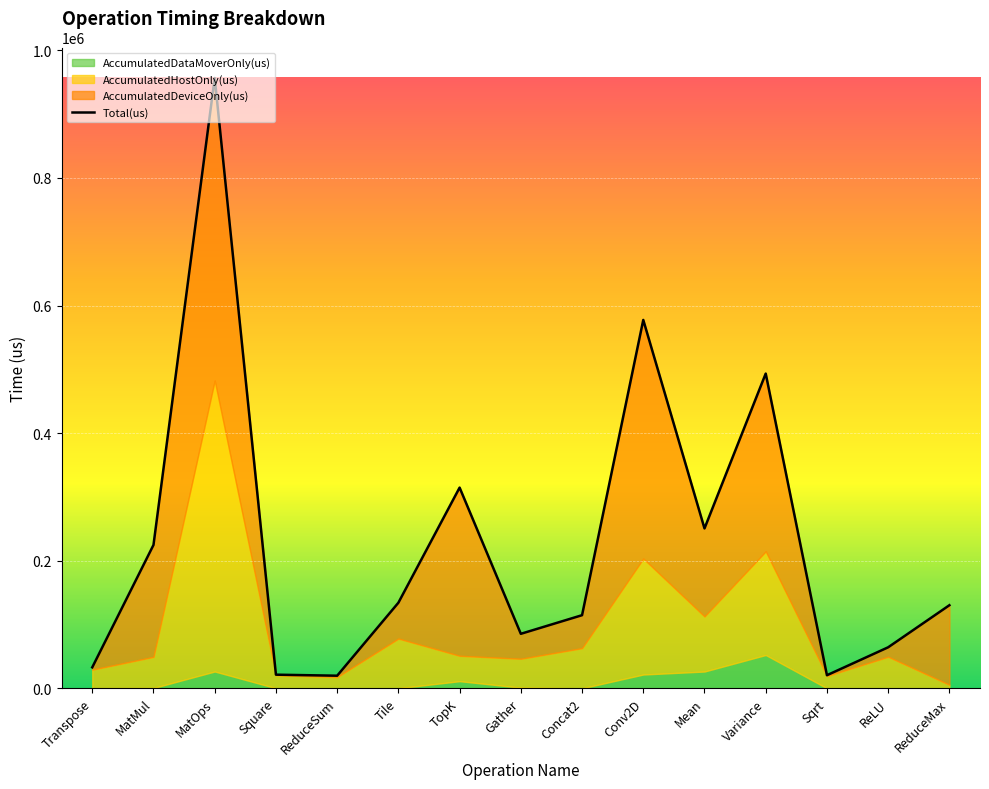

What is the label of the 3rd point from the left?

MatOps